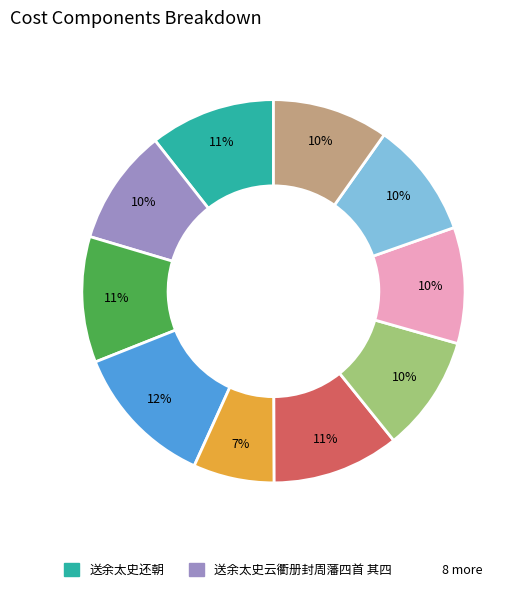

Does any single category account for the majority?

No